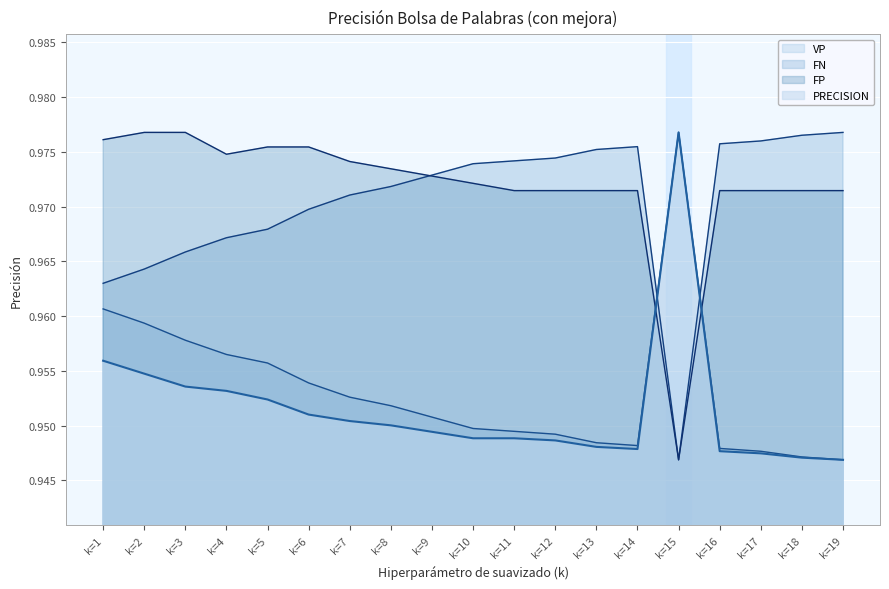

At which label does PRECISION reach its peak?

k=15